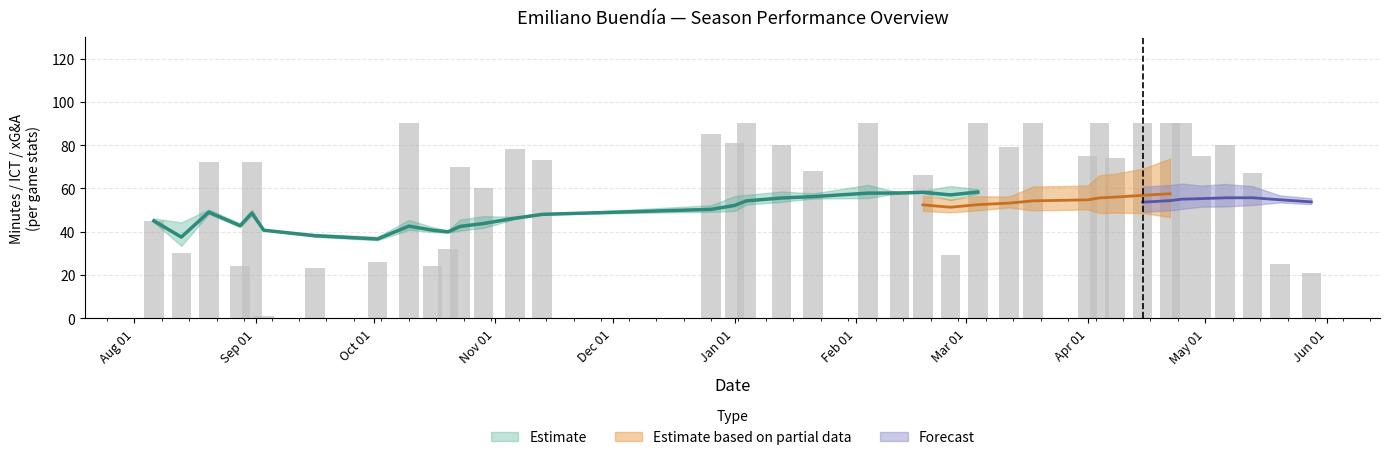

What position from the right is minutes?

35